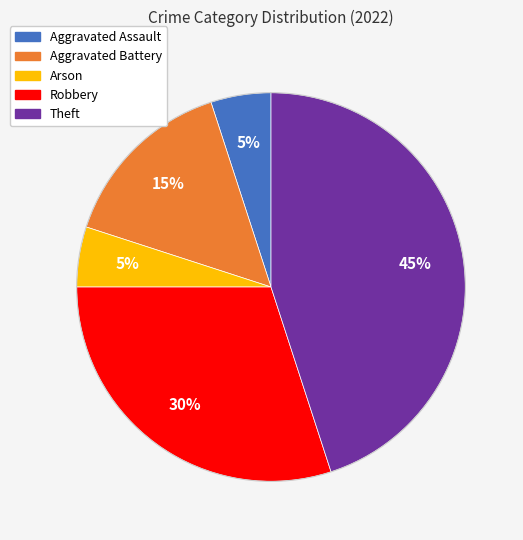

Does any single category account for the majority?

No